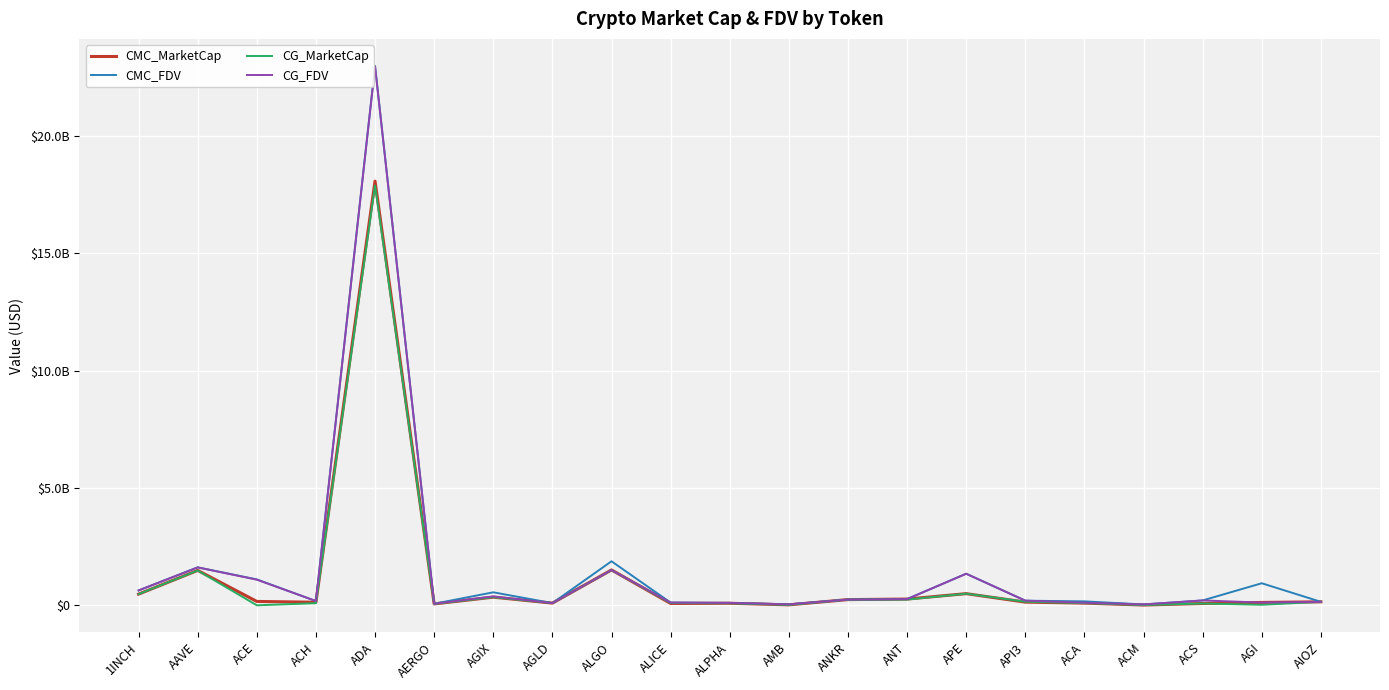

What is the difference between the maximum and second lowest values in the CMC_MarketCap series?

18056129631